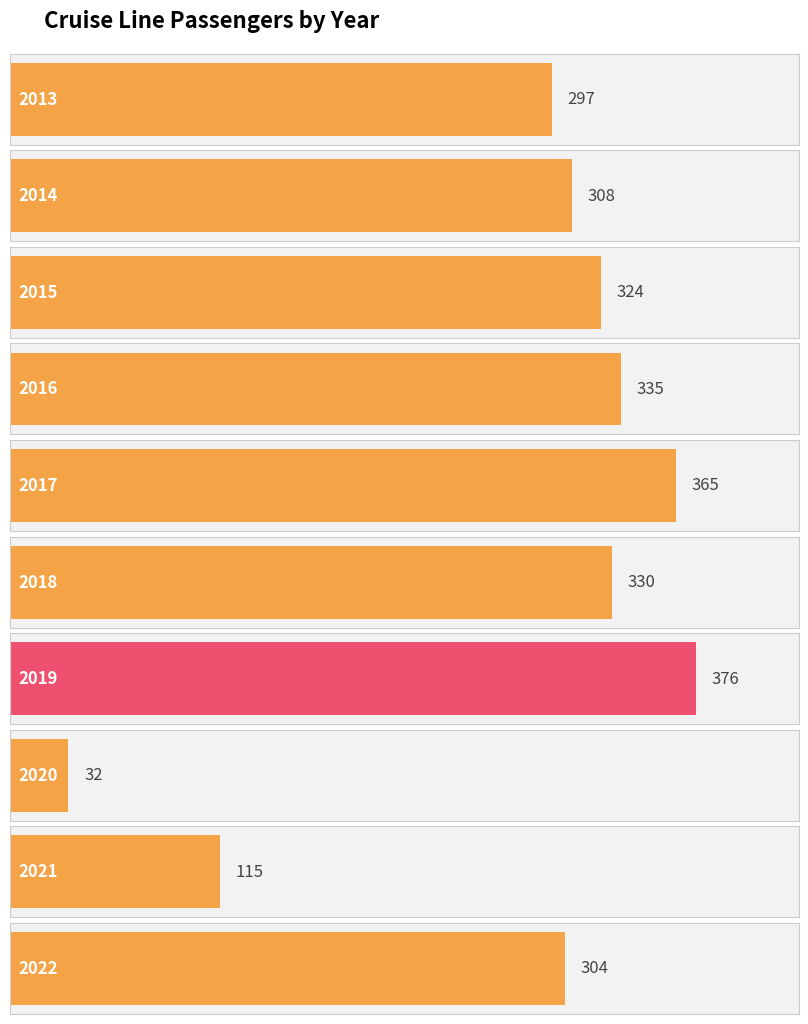

What is the greatest value displayed?

376